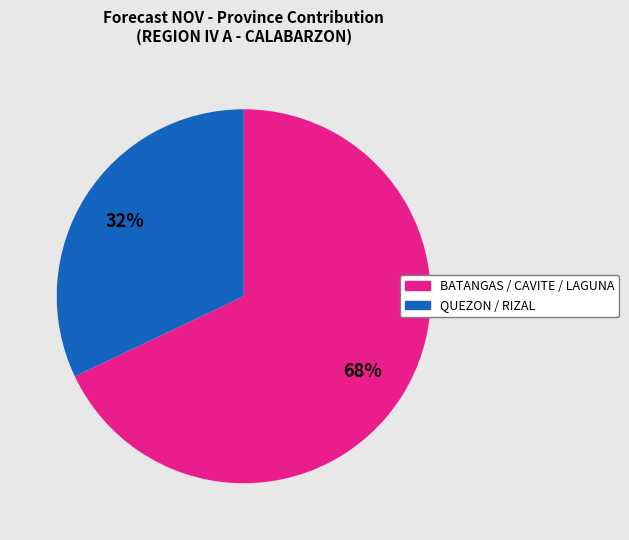

To the nearest percent, what is the difference between the largest and smallest slice percentages?

36%